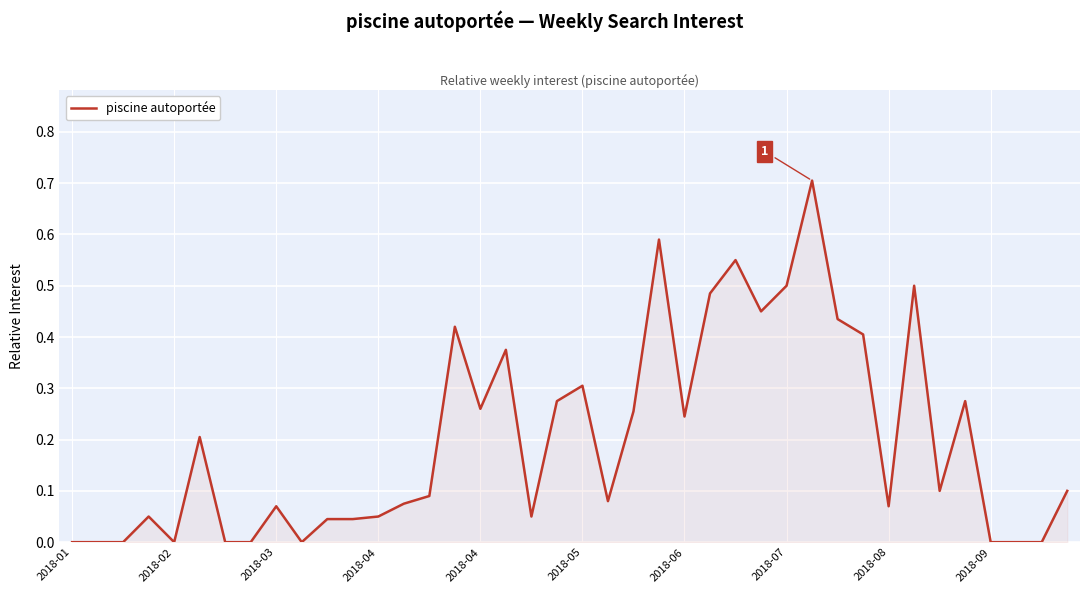

How many categories are shown in the chart?

40